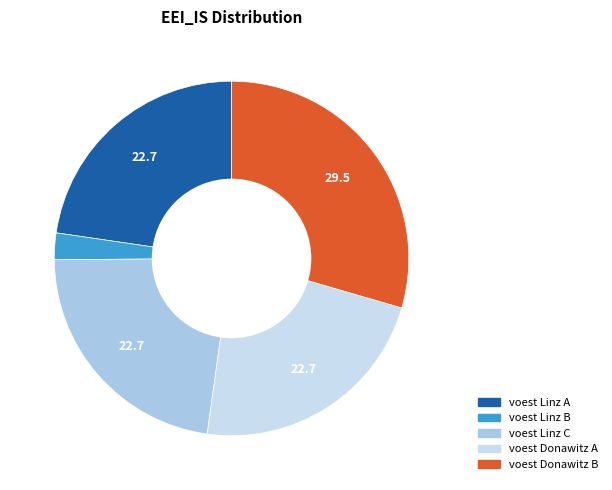

To the nearest percent, what is the average slice percentage?

20%